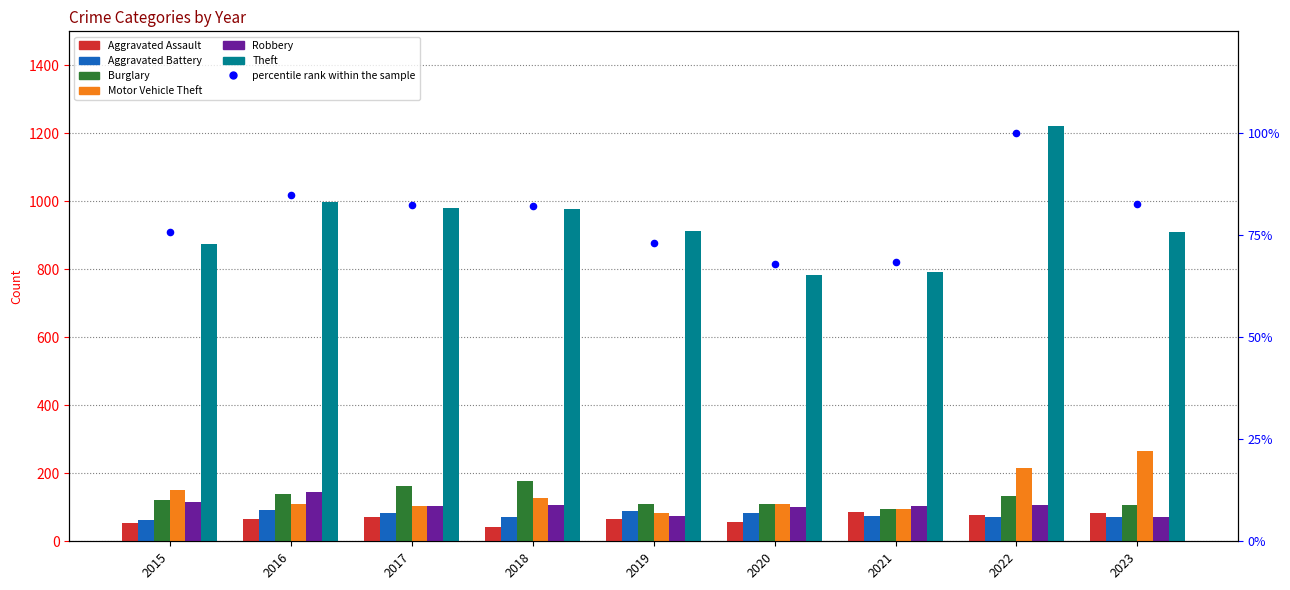

At which category is the sum across all series the highest?

2022